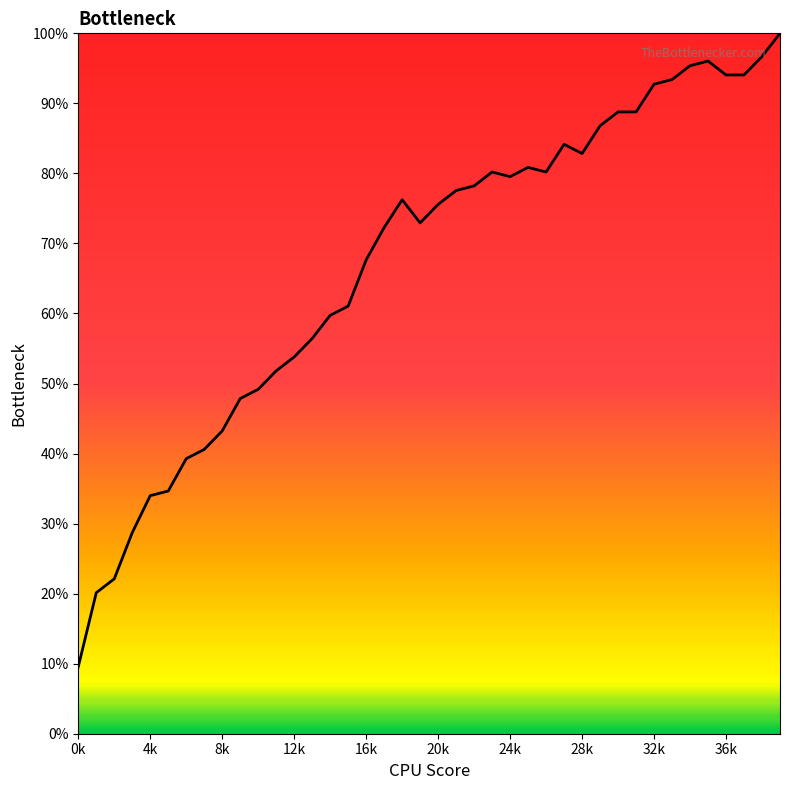

How many categories are shown in the chart?

40